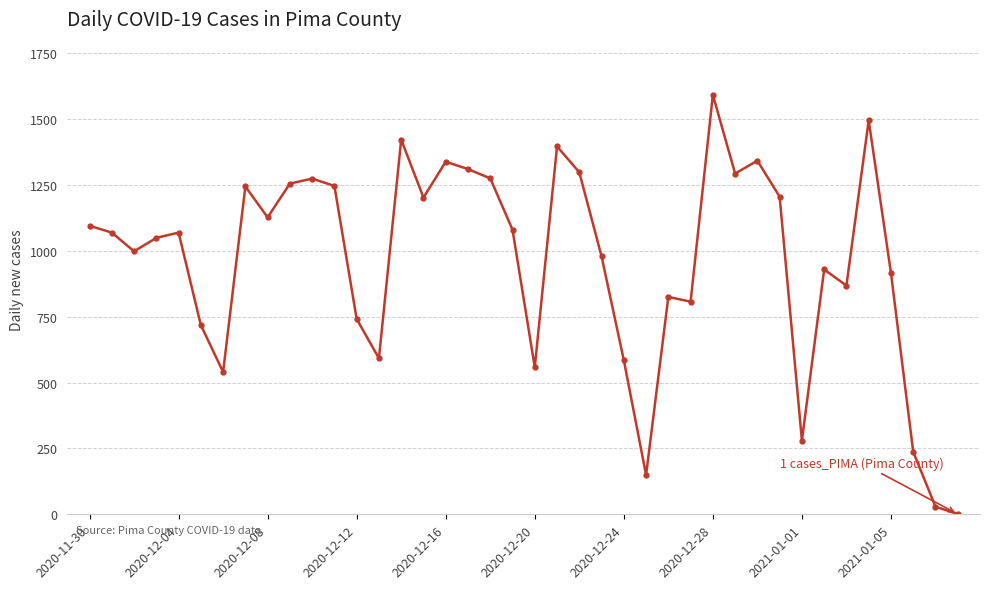

What is the difference between the second highest and second lowest values?

1466